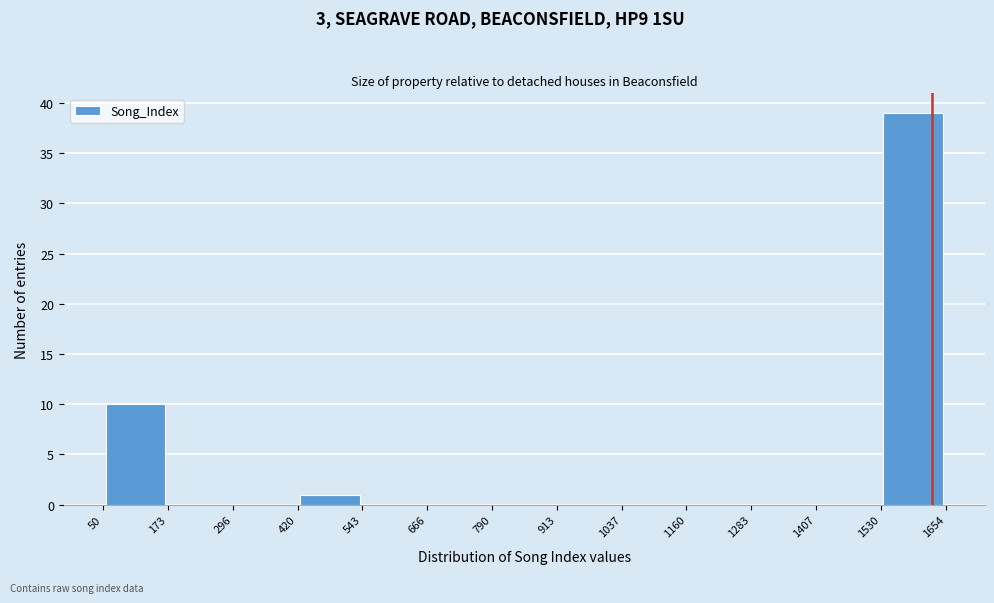

Reading left to right, list every bar in this chart as the range it spans on the x-axis followed by its height. The values are not printed on the chart, so give them approximately, as read against the axis.

50 to 173: 10
173 to 296: 0
296 to 420: 0
420 to 543: 1
543 to 666: 0
666 to 790: 0
790 to 913: 0
913 to 1037: 0
1037 to 1160: 0
1160 to 1283: 0
1283 to 1407: 0
1407 to 1530: 0
1530 to 1654: 39